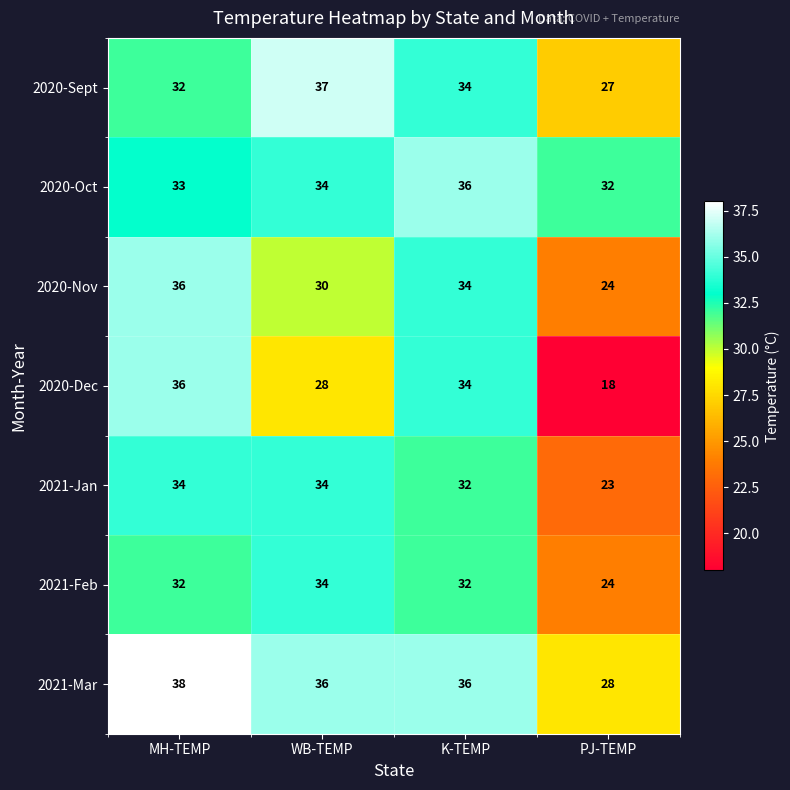

Which series has the widest spread of values?

2020-Dec